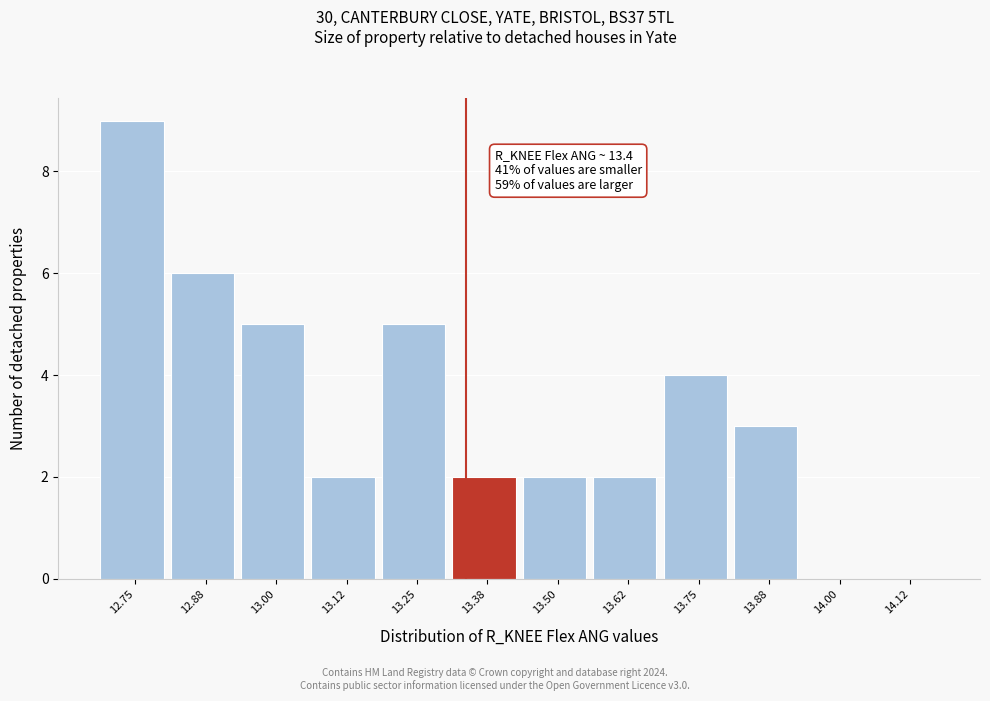

Reading left to right, what are all the values shown in this chart?

12.75=9	12.88=6	13.00=5	13.12=2	13.25=5	13.38=2	13.50=2	13.62=2	13.75=4	13.88=3	14.00=0	14.12=0